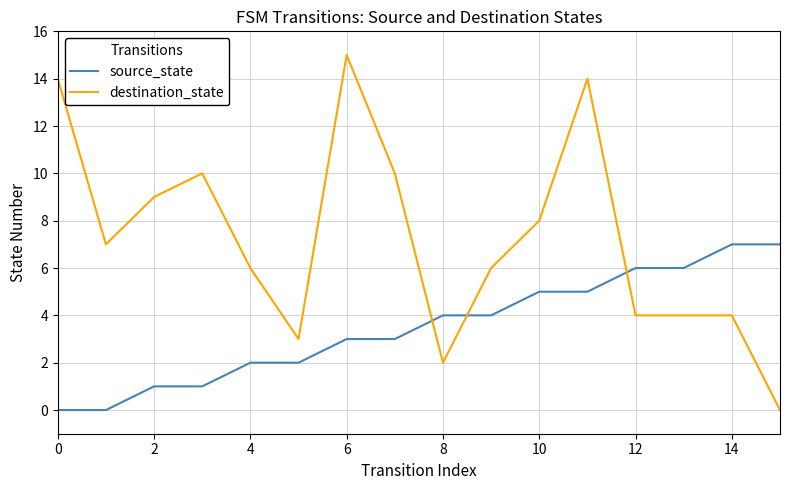

Rank the series by their average value, from highest to lowest.

destination_state, source_state